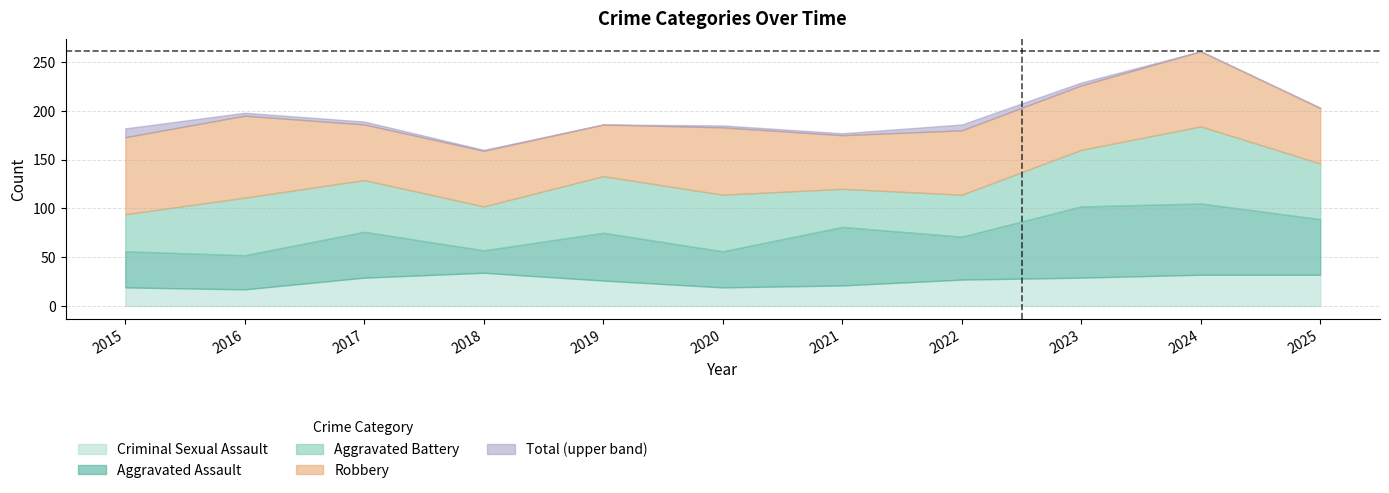

Is it true that Aggravated Assault equals 23 at 2018?

True